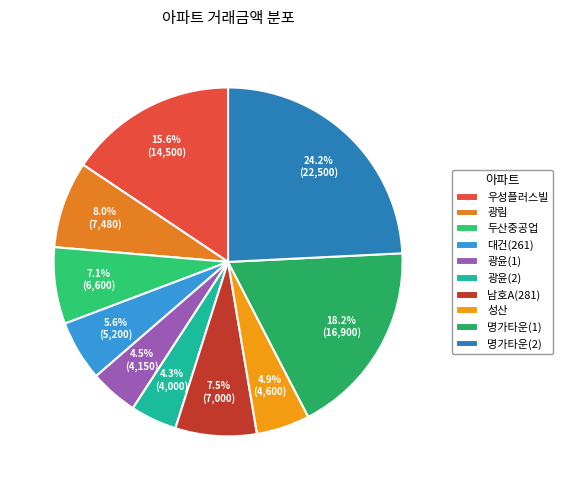

Does 광윤(2) account for over 50% of the chart?

No